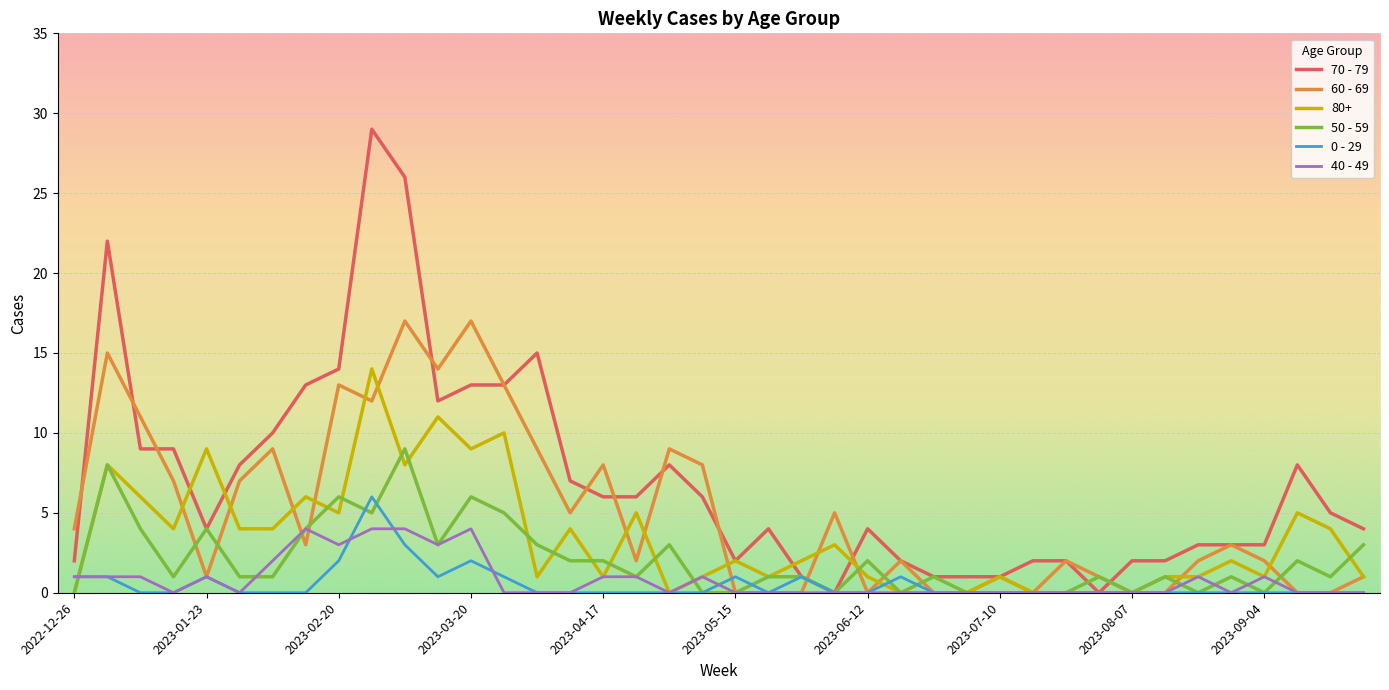

What is the maximum value shown in the chart?

29